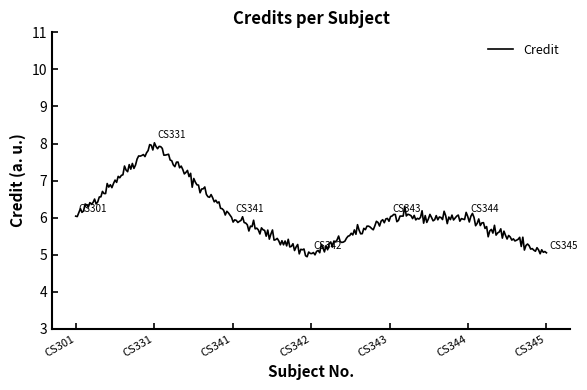

What is the difference between the maximum and minimum values?

3.1